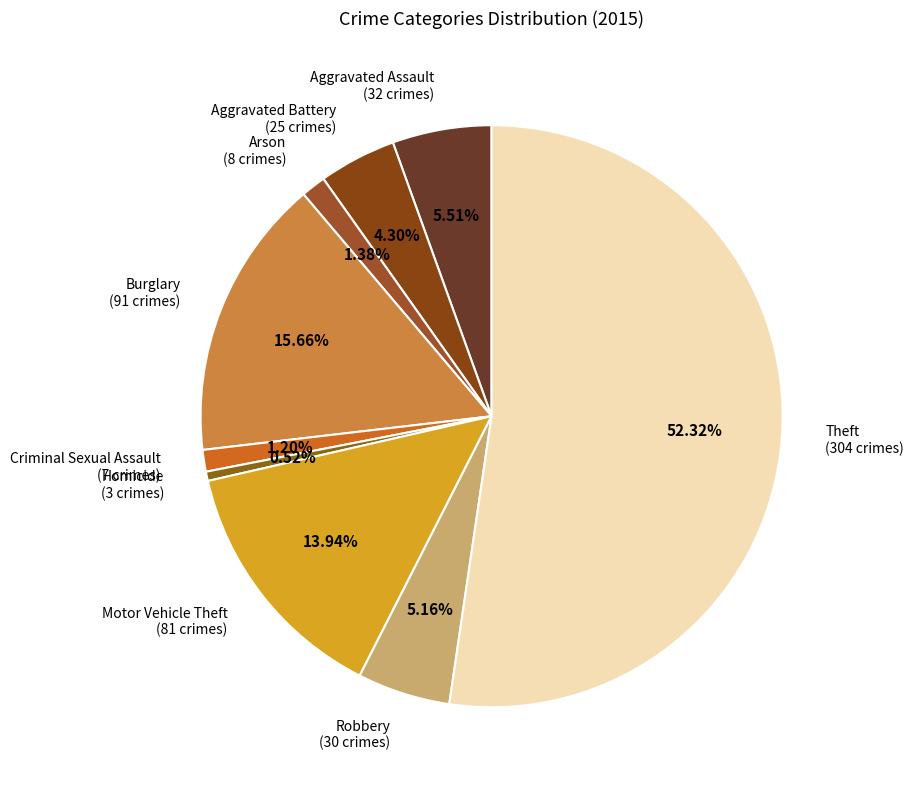

To the nearest percent, what is the difference between the Homicide and Aggravated Assault slice percentages?

5%